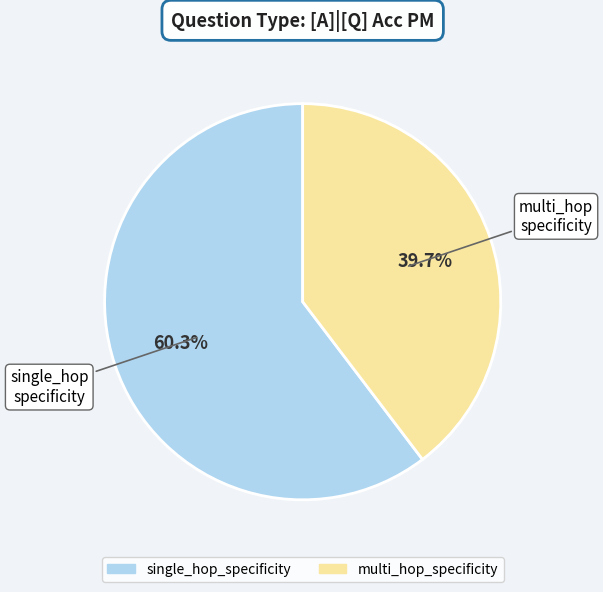

Is there any slice that represents more than half of the pie?

Yes